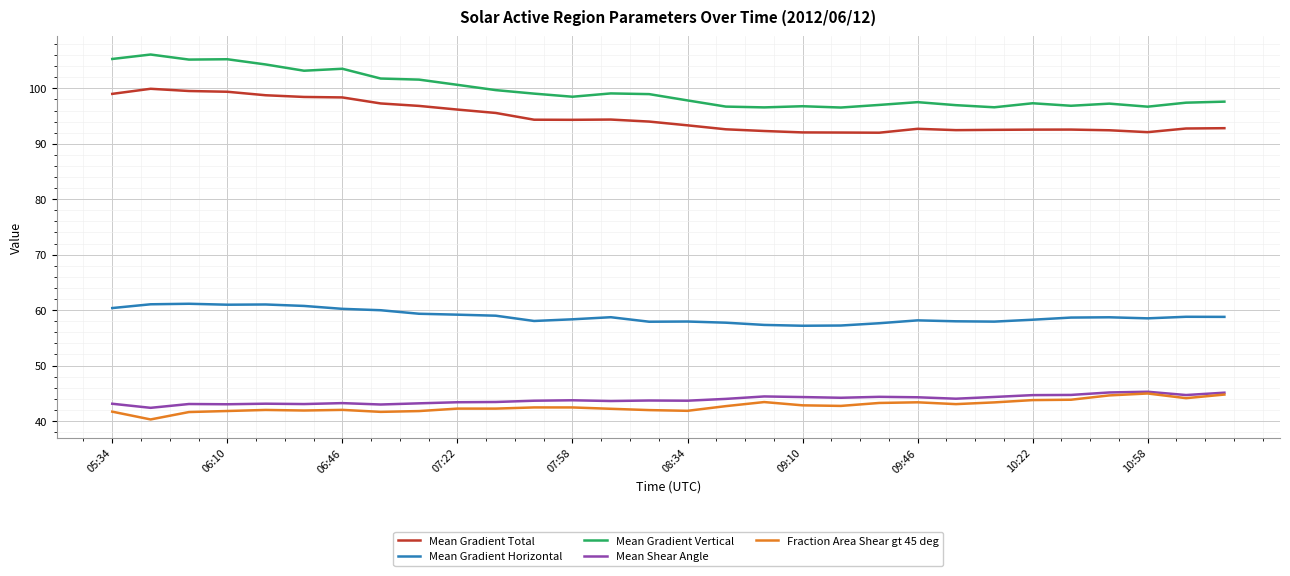

What is the maximum value for Fraction Area Shear gt 45 deg?

45.0